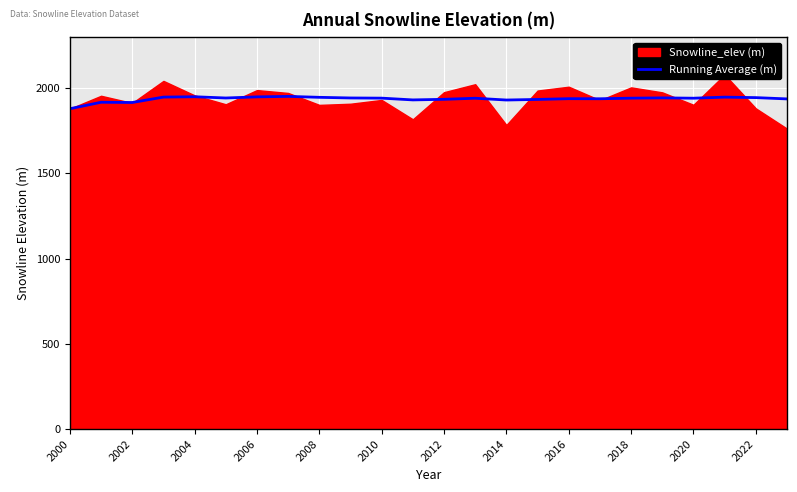

True or false: Running Average (m) has a value of 1941.9 at 2018.

True